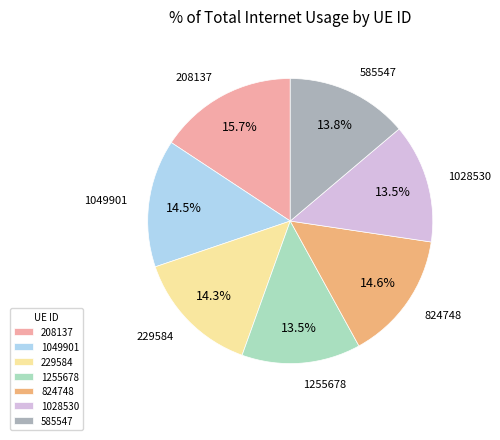

Approximately how many times larger is the value at 585547 compared to 229584?

1.0